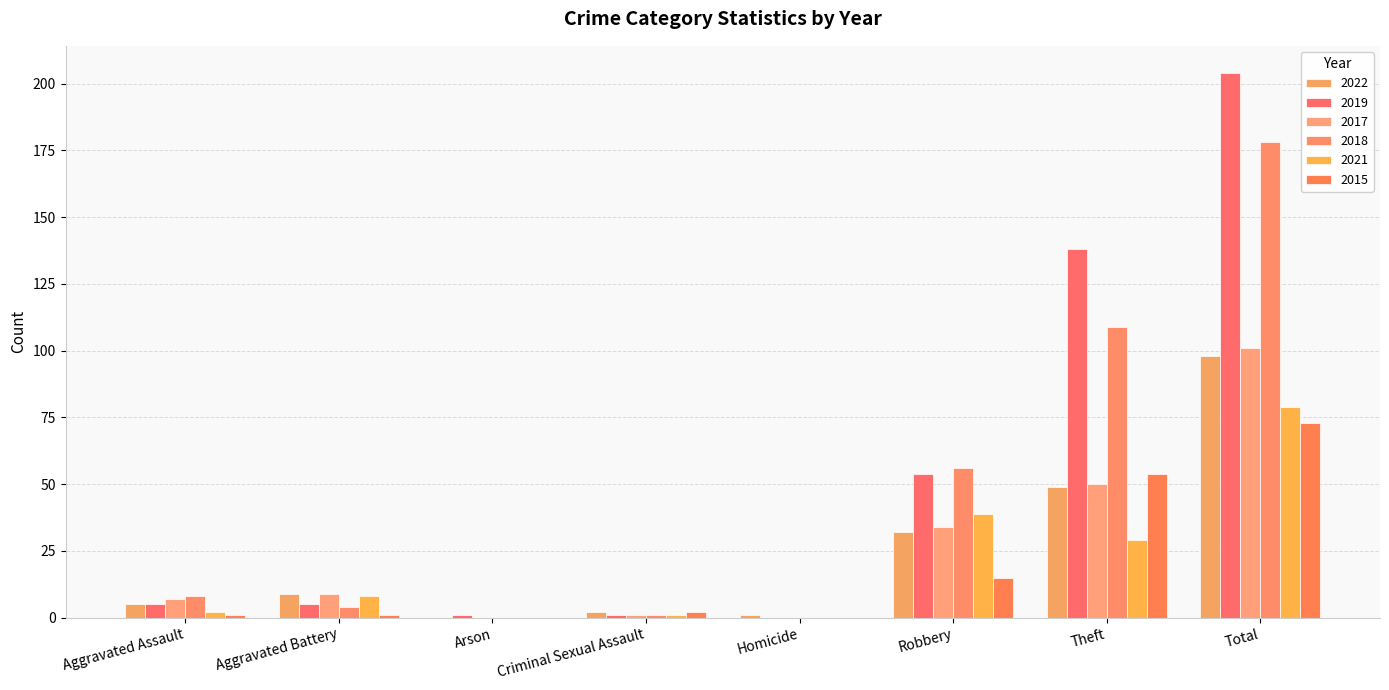

Does the chart contain stacked bars?

No